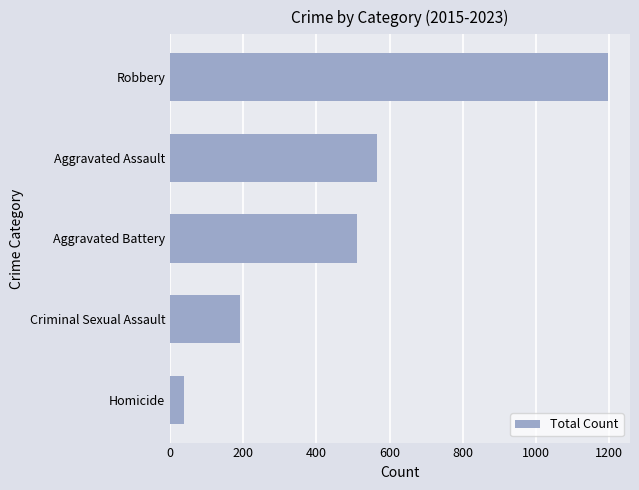

What is the difference between the second highest and second lowest values?

374